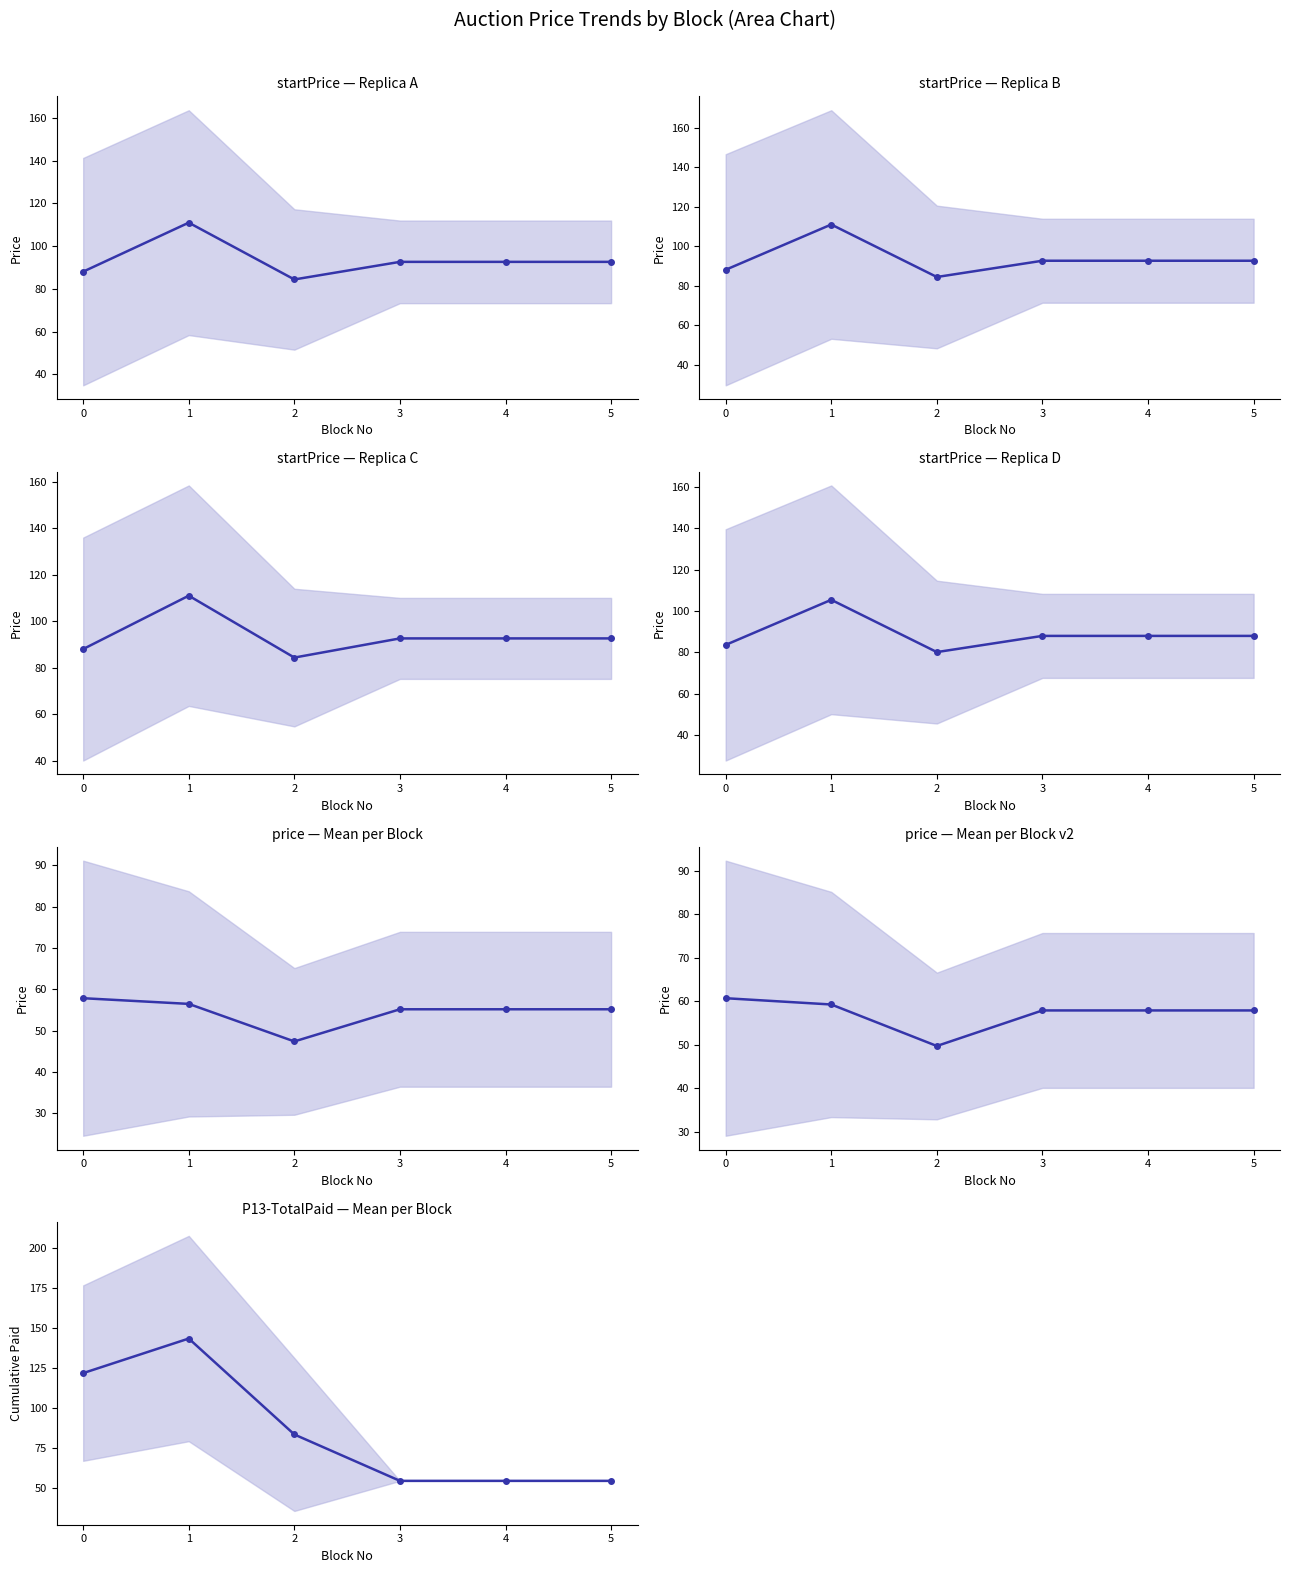

What is the sum of the values at 3 and 0?

176.7